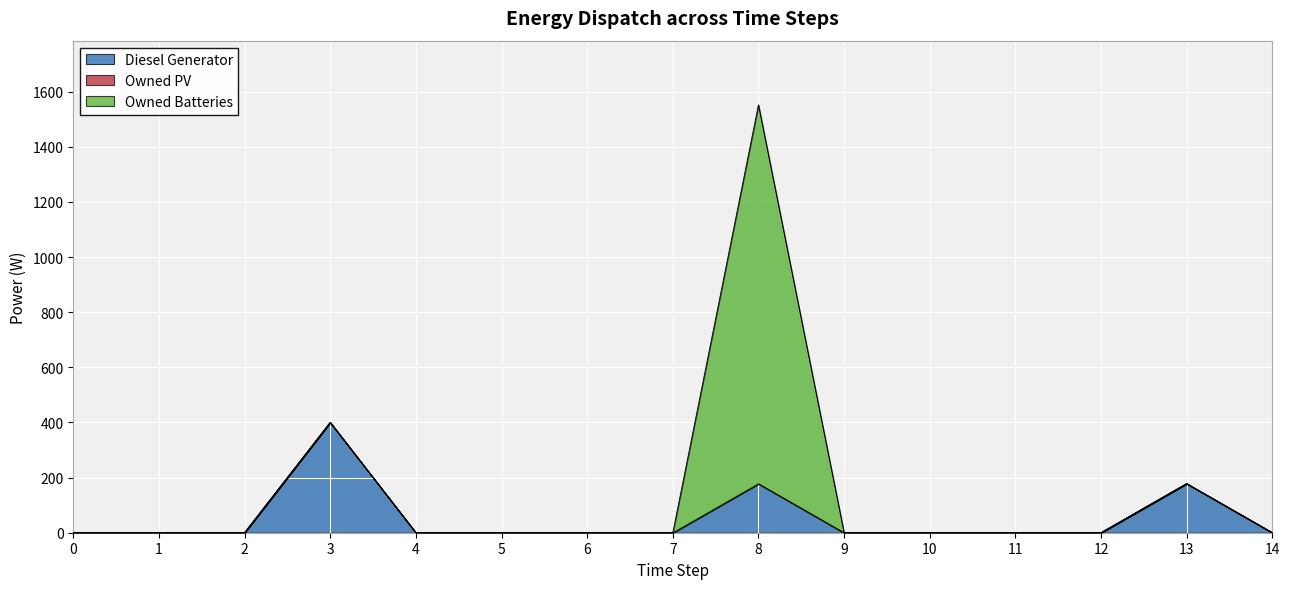

Rank the series by their average value, from lowest to highest.

Owned PV, Diesel Generator, Owned Batteries